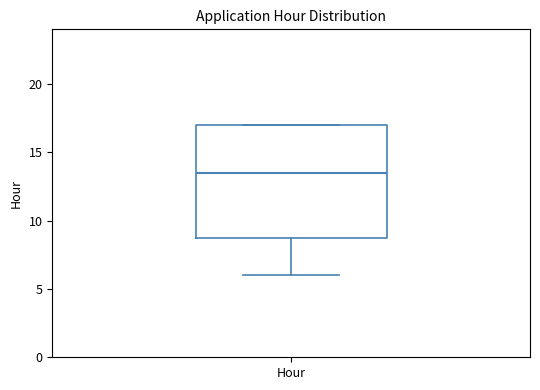

Where is the lower edge of the box for Hour on the y-axis? The values are not printed on the chart, so give them approximately, as read against the axis.

9.0